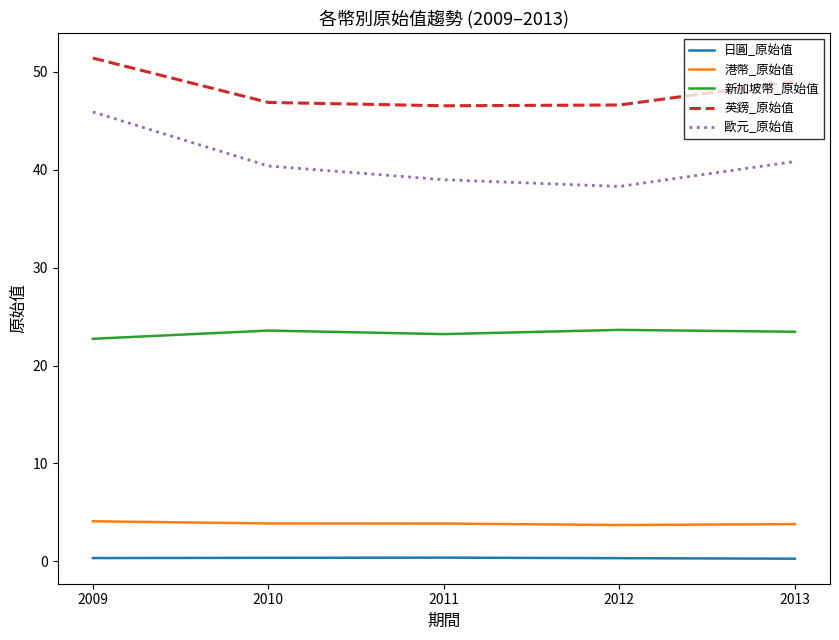

The 港幣_原始值 series shows 3.9 at 2011. True or false?

True